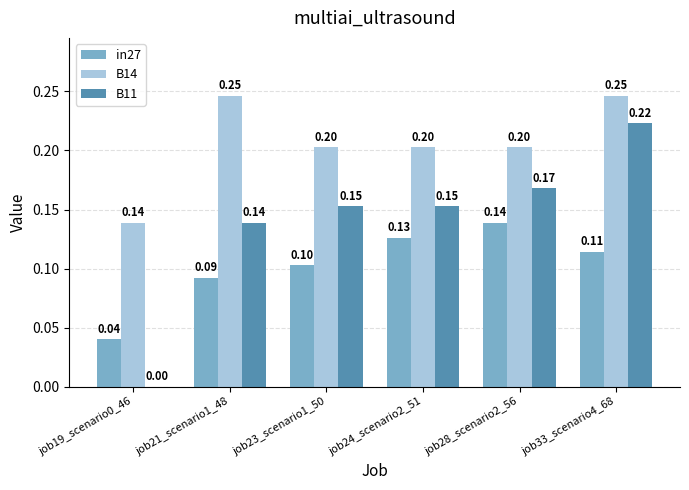

What is the sum of all B11 values?

0.8